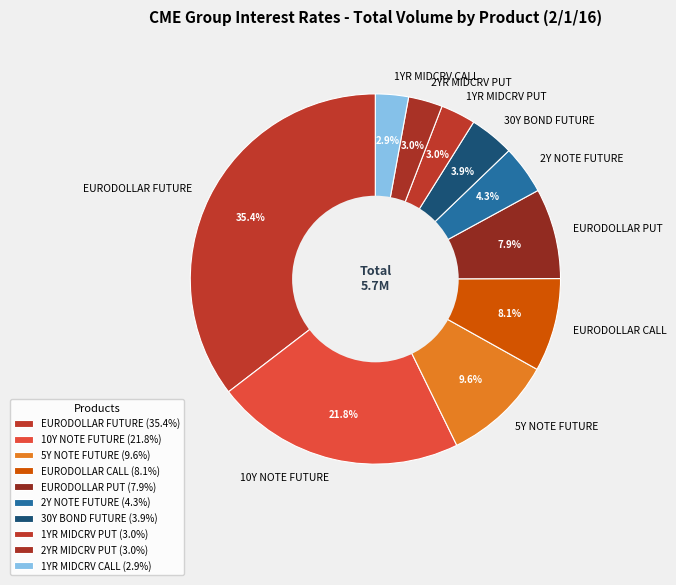

Combined, do 1YR MIDCRV PUT and 10Y NOTE FUTURE account for over 50%?

No